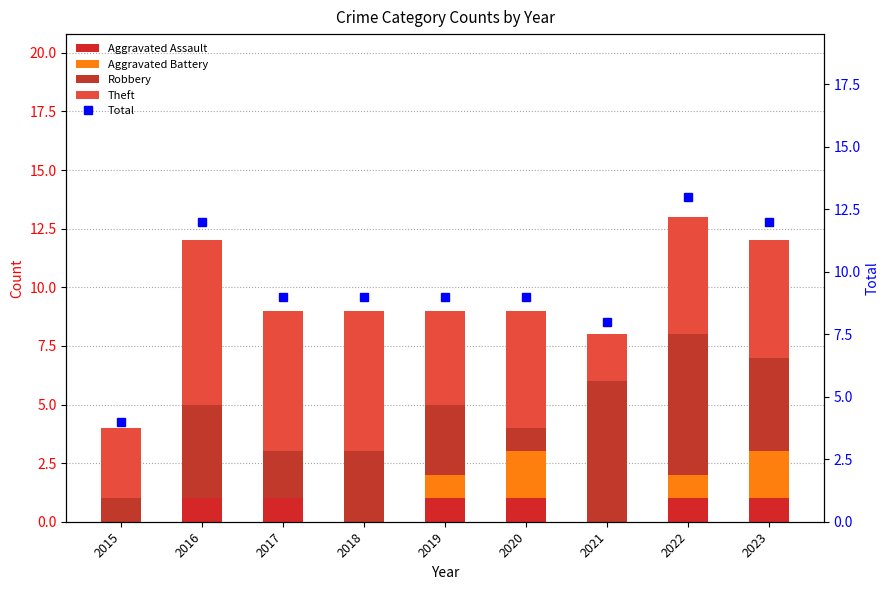

Reading right to left, what are all the values shown in this chart?

Aggravated Assault: 2023=1	2022=1	2021=0	2020=1	2019=1	2018=0	2017=1	2016=1	2015=0
Aggravated Battery: 2023=2	2022=1	2021=0	2020=2	2019=1	2018=0	2017=0	2016=0	2015=0
Robbery: 2023=4	2022=6	2021=6	2020=1	2019=3	2018=3	2017=2	2016=4	2015=1
Theft: 2023=5	2022=5	2021=2	2020=5	2019=4	2018=6	2017=6	2016=7	2015=3
Total: 2023=12	2022=13	2021=8	2020=9	2019=9	2018=9	2017=9	2016=12	2015=4